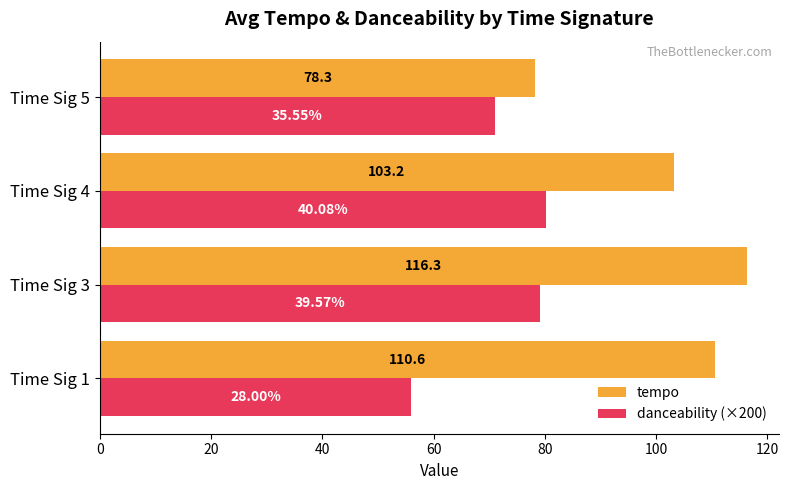

What is the difference between the highest and lowest values at Time Sig 4?

23.0